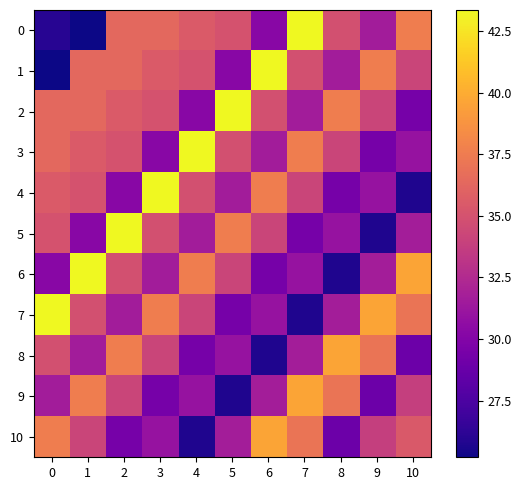

At how many categories does at least one series exceed 38?

11